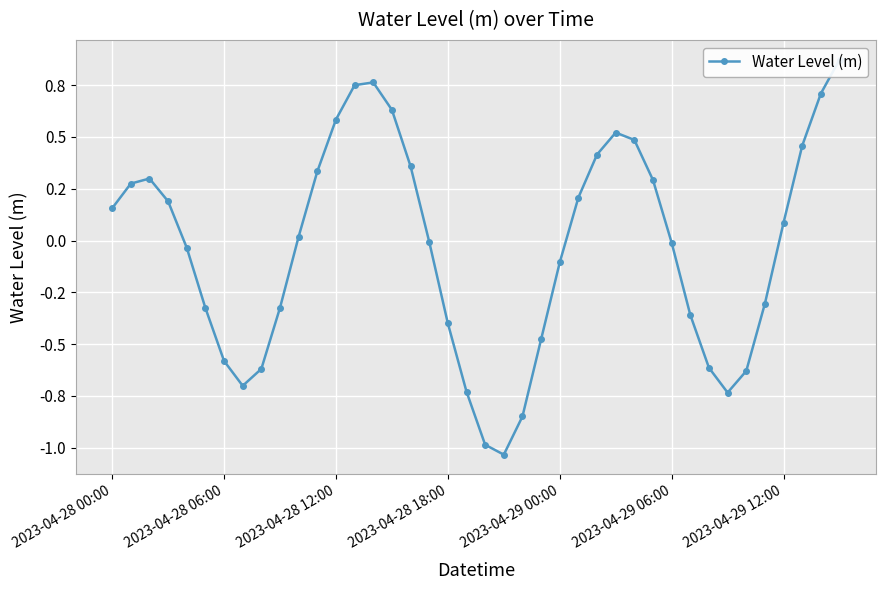

Rank the categories by value from highest to lowest.

39, 14, 13, 38, 15, 12, 27, 28, 37, 26, 16, 11, 2023-04-28 12:00, 29, 2023-04-28 06:00, 25, 2023-04-28 18:00, 2023-04-28 00:00, 36, 10, 17, 30, 2023-04-29 00:00, 24, 35, 9, 2023-04-29 06:00, 31, 18, 23, 2023-04-29 12:00, 32, 8, 34, 7, 19, 33, 22, 20, 21